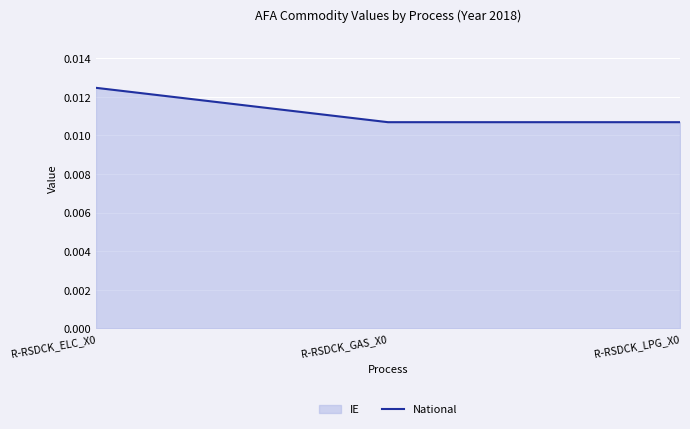

Rank the categories by value from highest to lowest.

R-RSDCK_ELC_X0, R-RSDCK_GAS_X0, R-RSDCK_LPG_X0